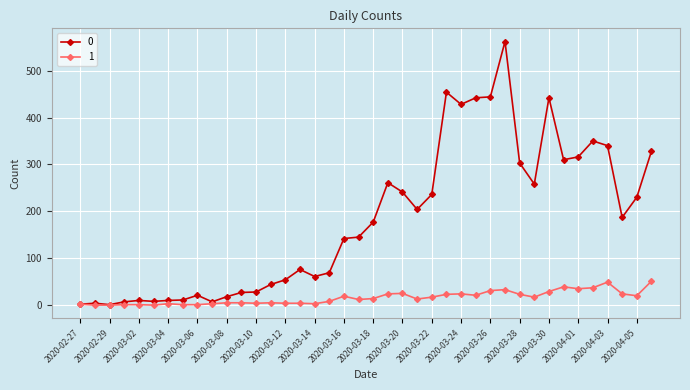

Rank the series by their average value, from highest to lowest.

0, 1